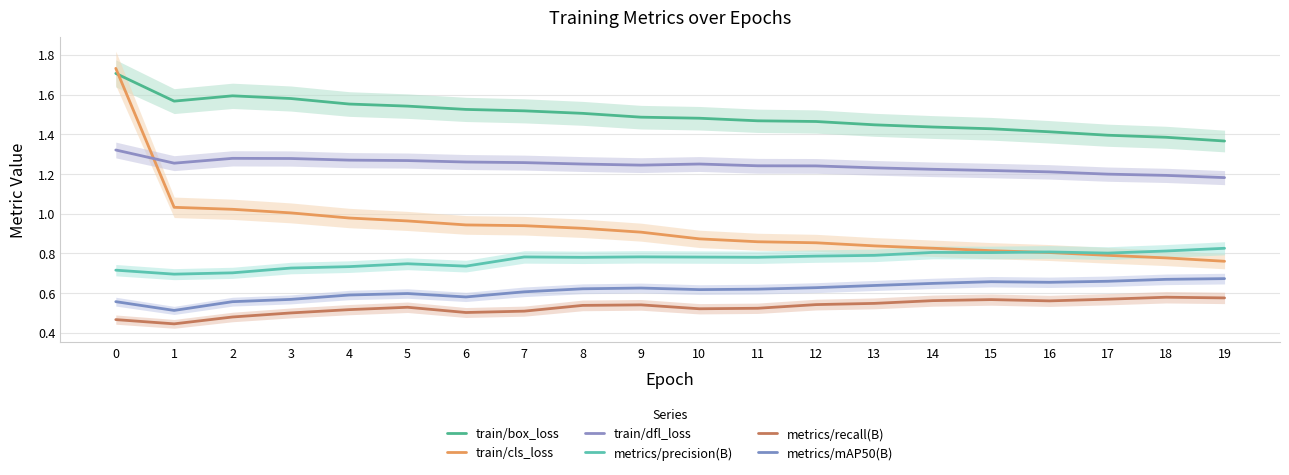

What is the total value across all series at 16?

5.4